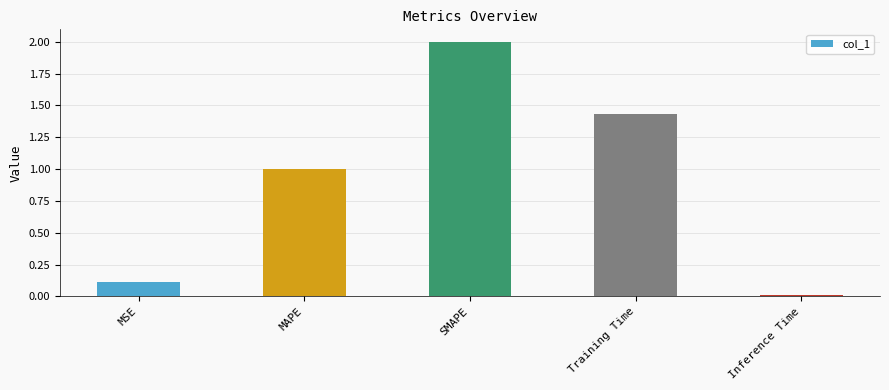

Does the chart contain stacked bars?

No